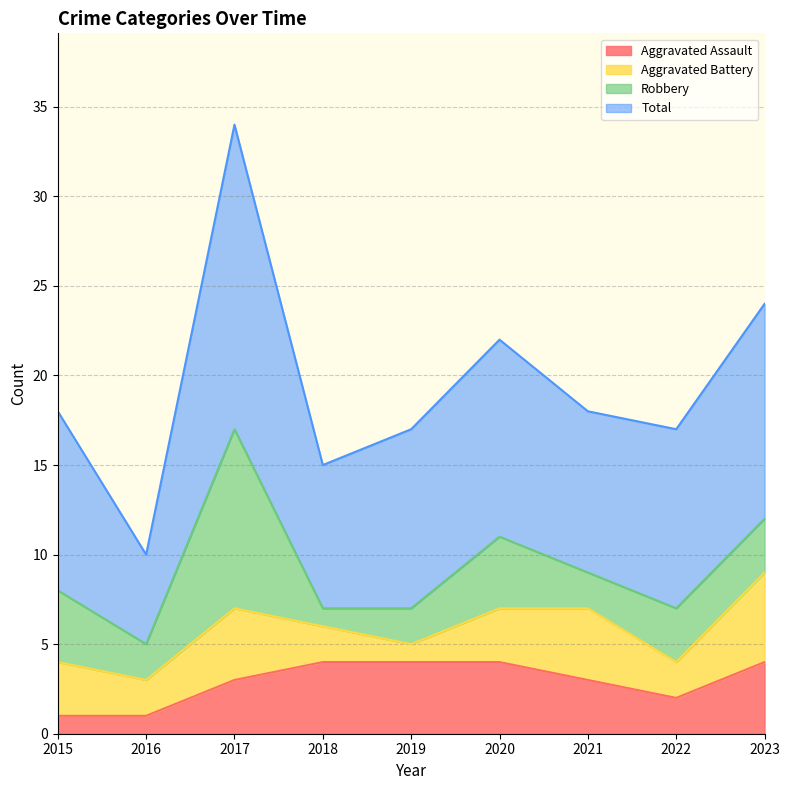

How many lines are shown in the chart?

4